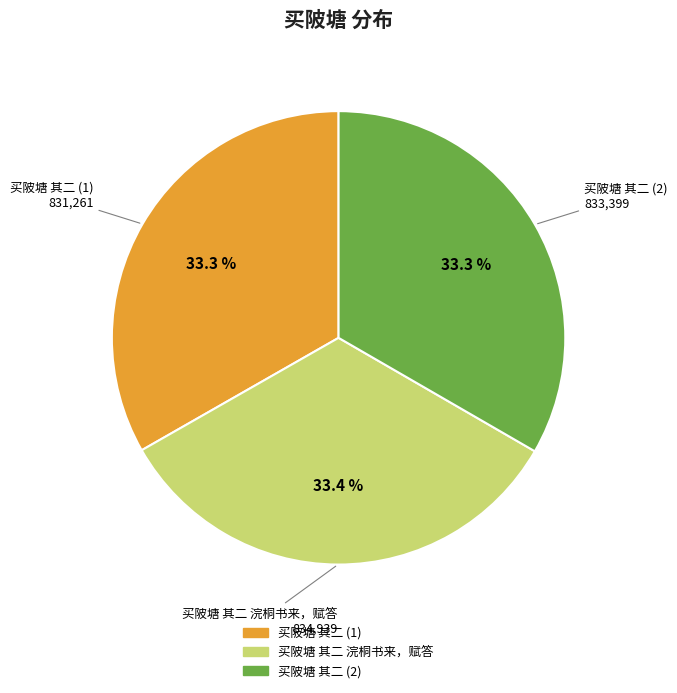

Does any single category account for the majority?

No